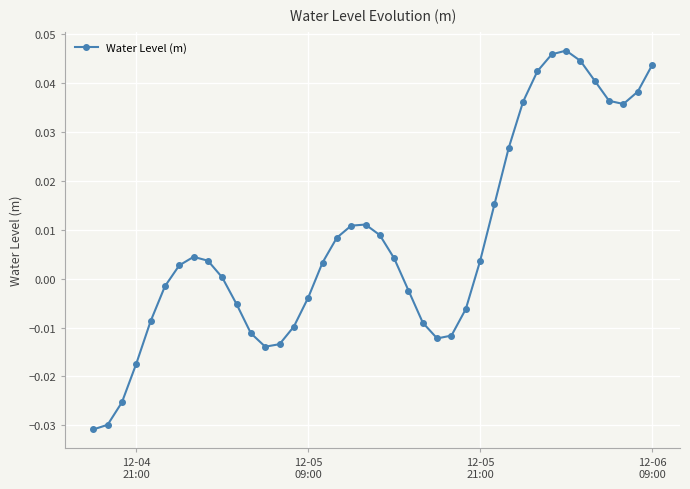

What is the sum of all values?

0.3